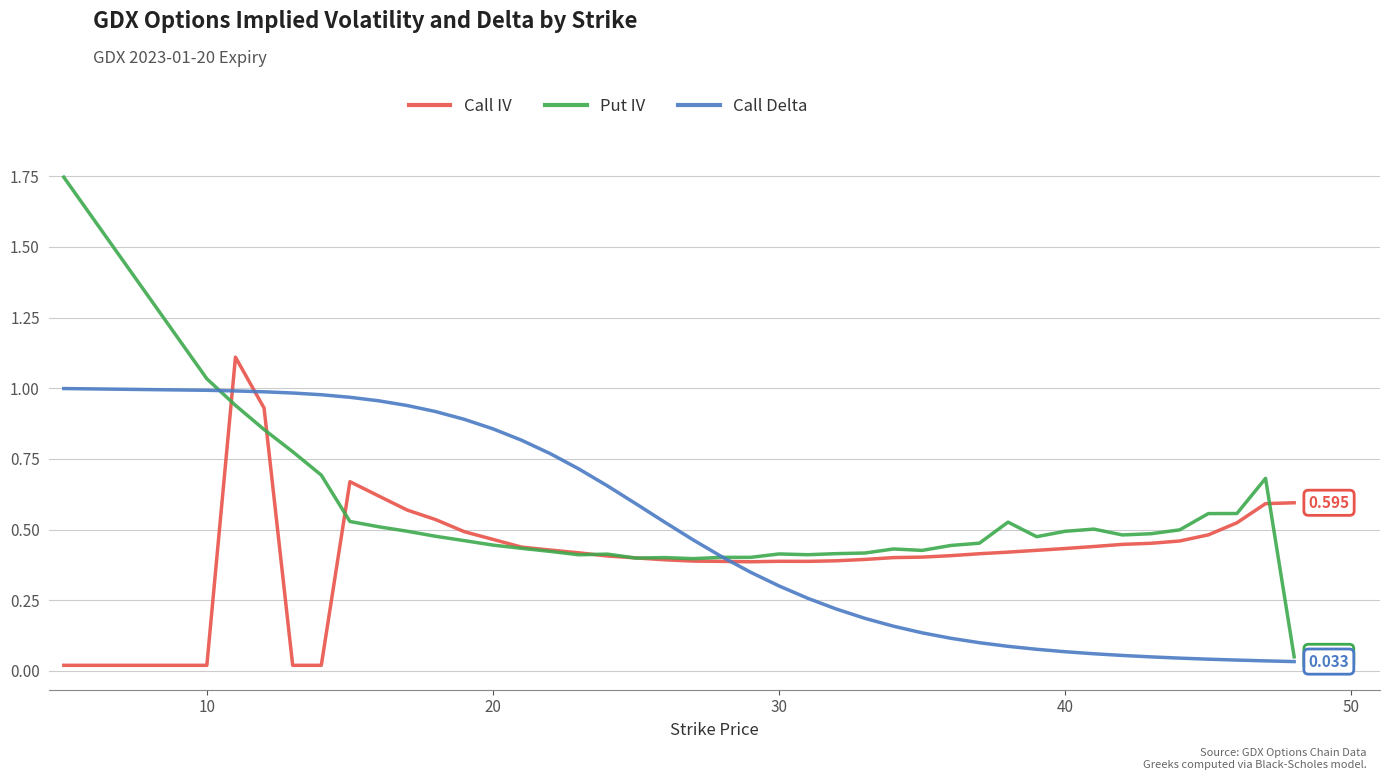

Which series has the widest spread of values?

Put IV